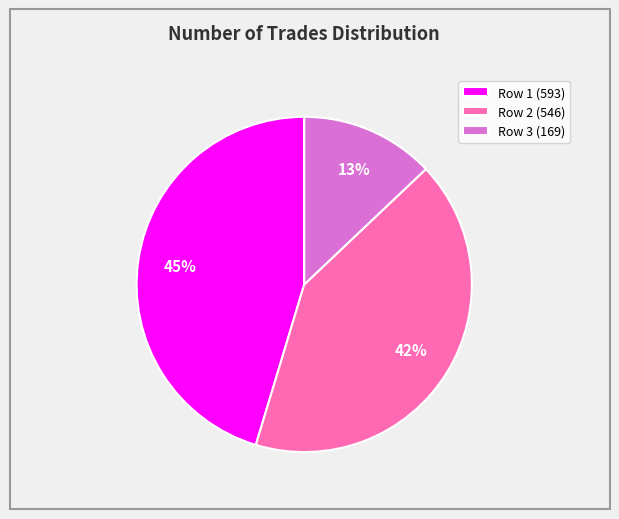

The Row 2 (546) slice represents 30% of the pie. True or false?

False